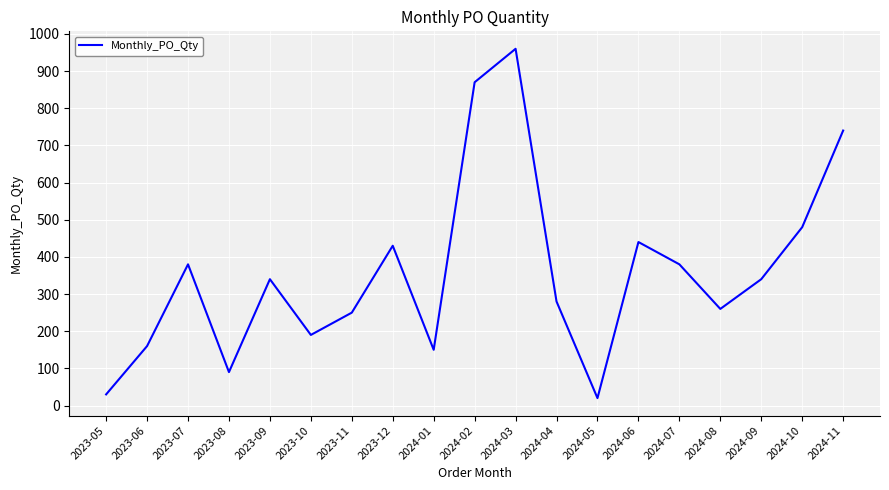

What position from the left is 2024-01?

9